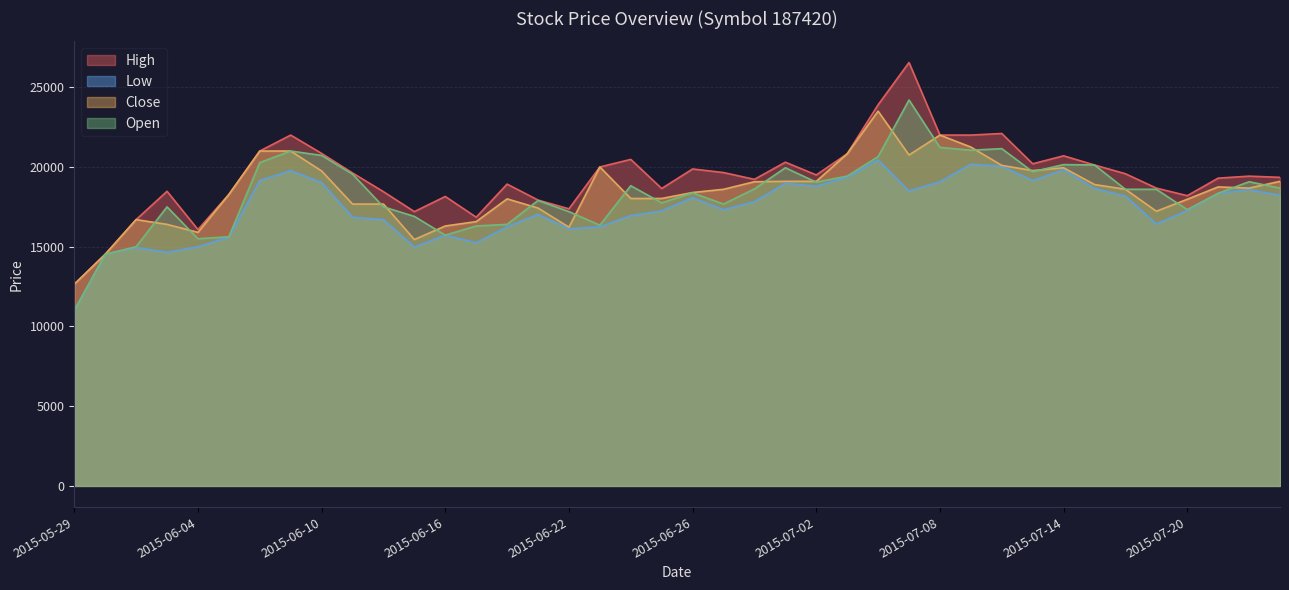

Reading right to left, transcribe all the data shown in this chart.

High: 19350	19425	19300	18200	18675	19575	20125	20700	20200	22100	22000	22000	26550	23900	20825	19500	20300	19225	19650	19875	18650	20475	20000	17375	17925	18925	16850	18150	17200	18450	19625	20850	22000	21000	18275	16075	18475	16700	14525	12650
Low: 18225	18575	18350	17275	16425	18175	18650	19825	19150	20050	20175	19075	18500	20450	19350	18800	18975	17825	17325	18075	17250	16950	16250	16125	17025	16250	15250	15725	14975	16700	16850	19025	19775	19150	15599	15000	14650	14950	14525	11000
Close: 19100	18675	18750	17975	17225	18600	18900	19950	19775	20100	21250	22000	20750	23500	20825	19100	19100	19075	18600	18400	18025	18025	20000	16225	17425	18000	16575	16300	15450	17675	17675	19750	21000	21000	18275	15900	16400	16700	14525	12650
Open: 18675	19075	18350	17325	18600	18600	20125	20150	19700	21150	21050	21225	24200	20650	19425	19050	19950	18625	17675	18375	17750	18825	16350	17200	17900	16400	16300	15725	16900	17500	19550	20725	21000	20275	15625	15500	17500	15000	14525	11000